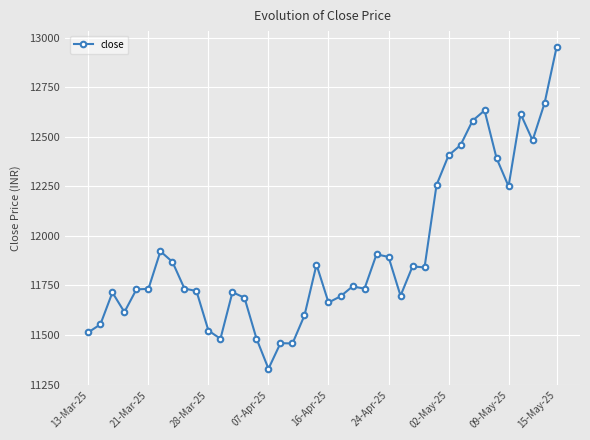

What is the value of the 12th point from the left?

11481.1